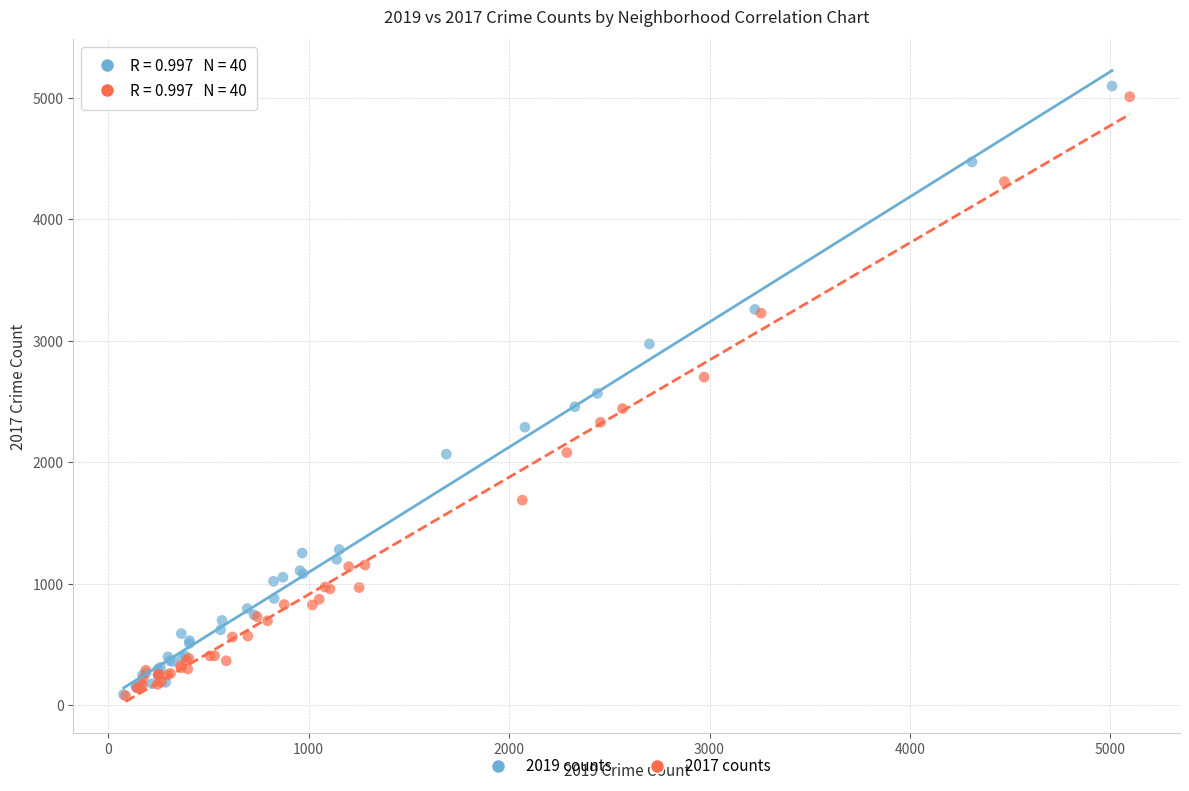

What are all the series names shown in the legend?

2019 counts, 2017 counts